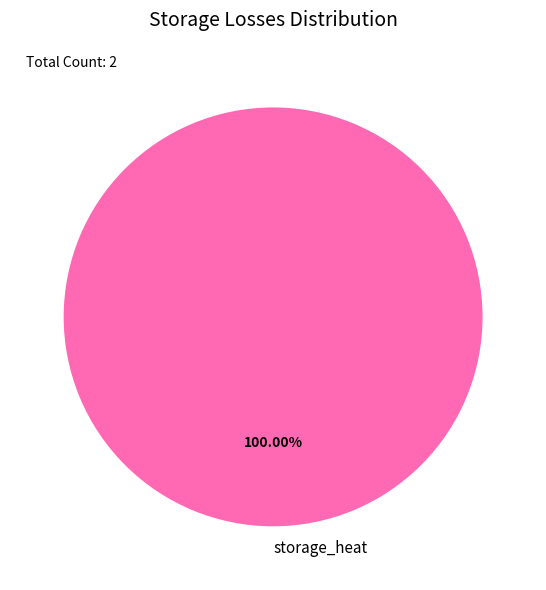

Rank the categories by value from highest to lowest.

storage_heat